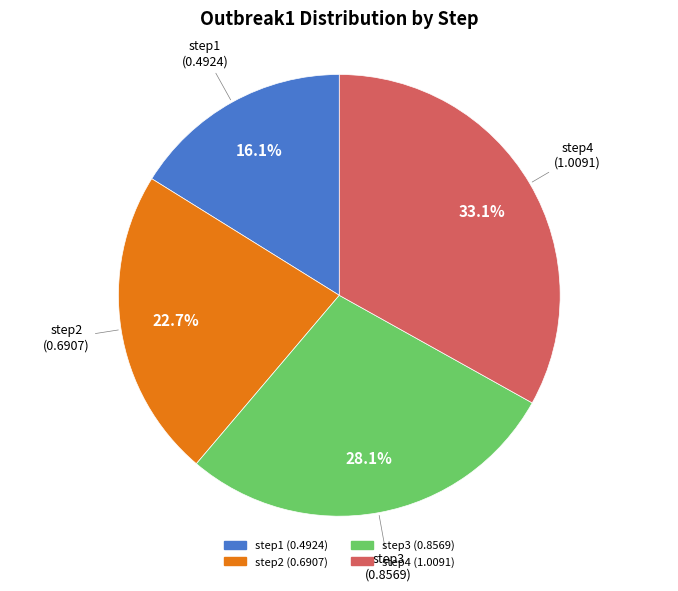

The step2 slice represents 10% of the pie. True or false?

False